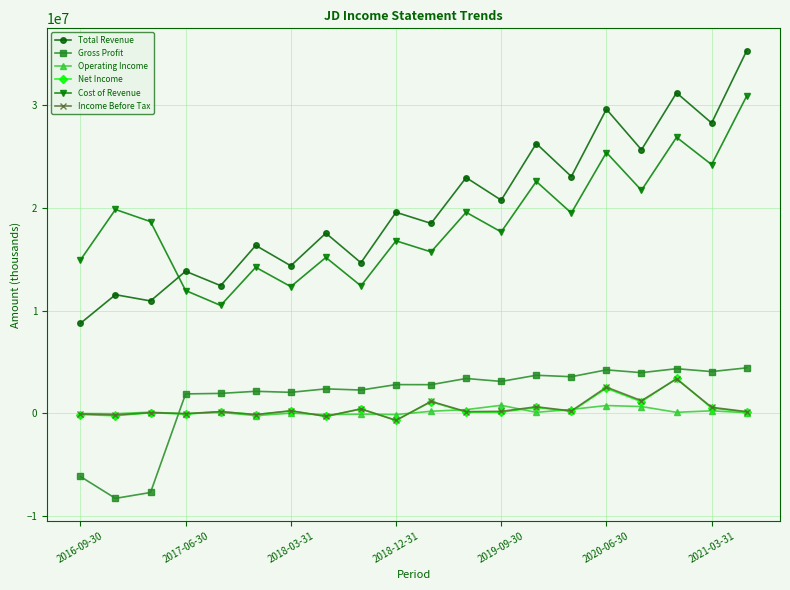

True or false: Cost of Revenue has more than 2 points higher than both neighbors.

True